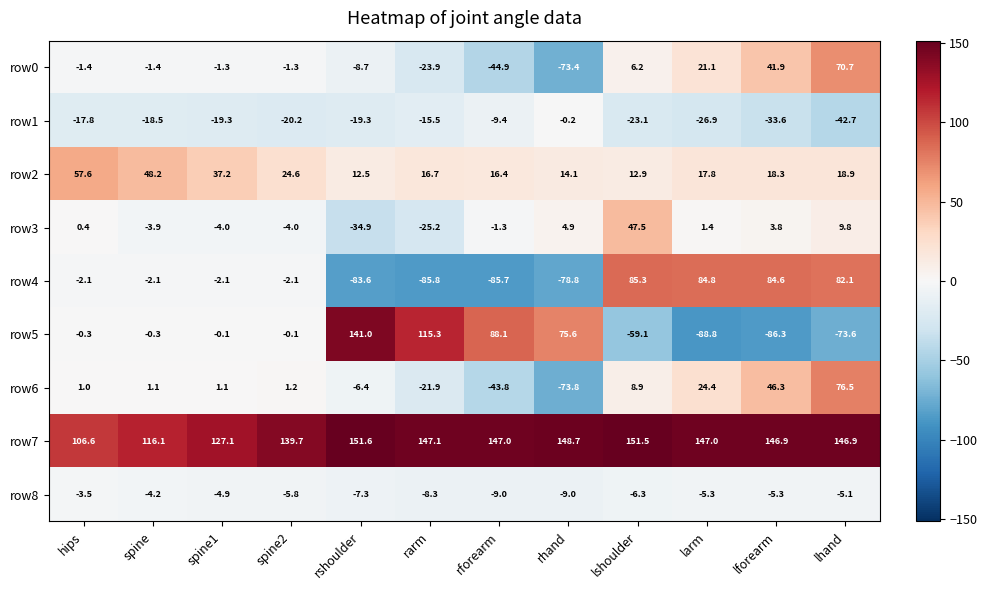

What is the difference between the second highest and minimum values in the row0 series?

115.3